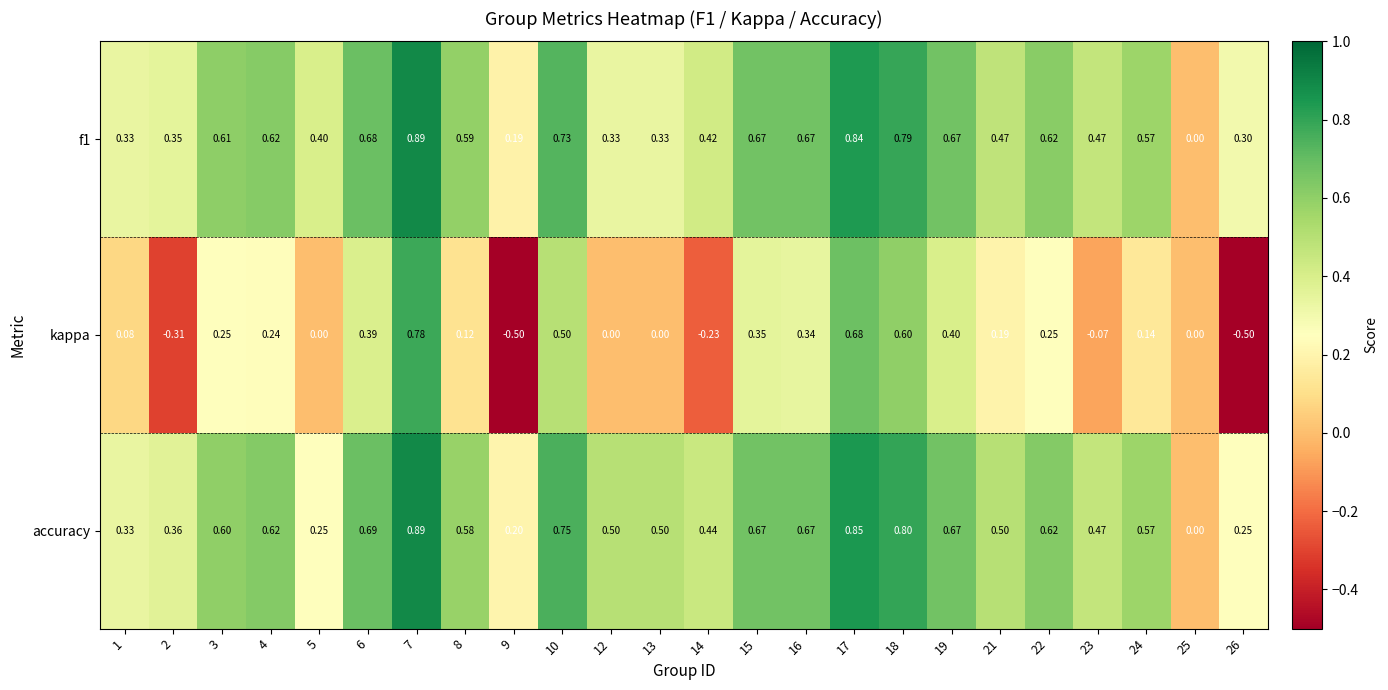

What is the minimum value shown in the chart?

-0.5